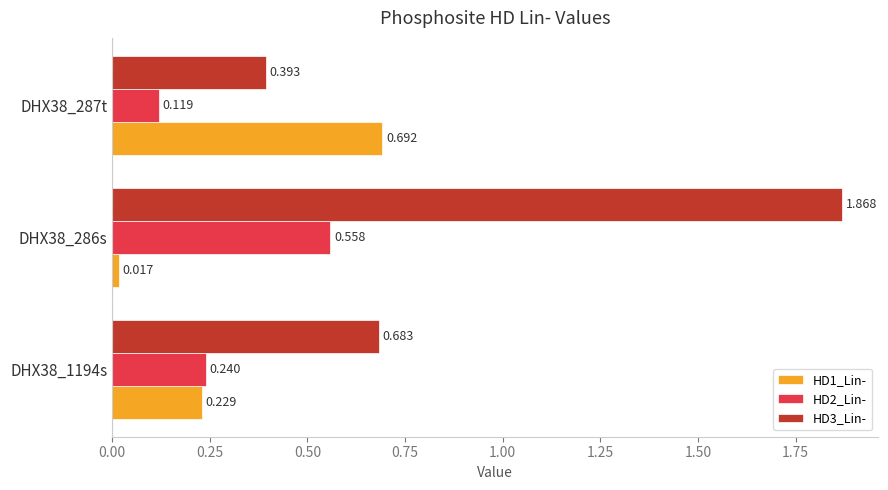

Reading left to right, transcribe all the data shown in this chart.

HD1_Lin-: 0.2	0.0	0.7
HD2_Lin-: 0.2	0.6	0.1
HD3_Lin-: 0.7	1.9	0.4